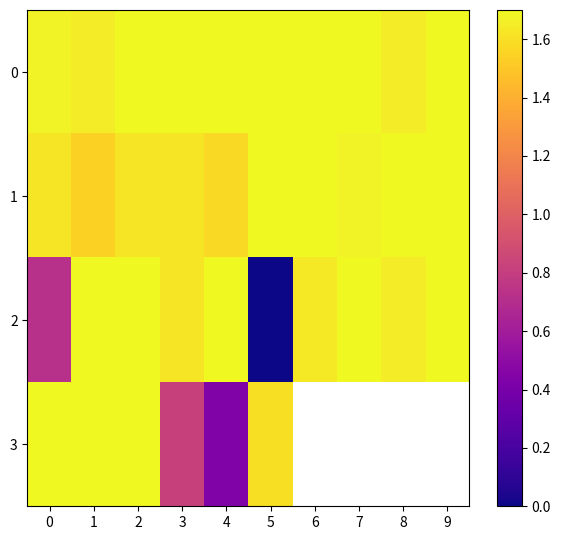

Read the 0 value at 0.

1.7